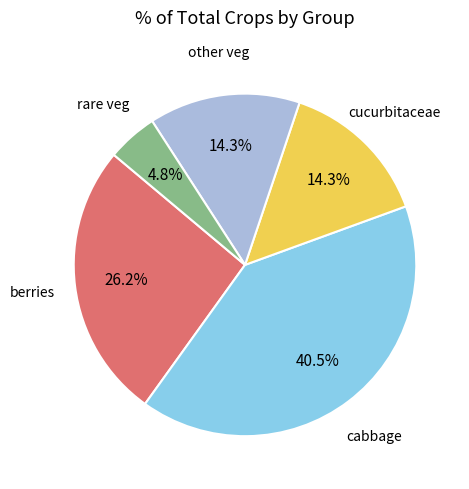

What percentage is the berries slice, to the nearest percent?

26%